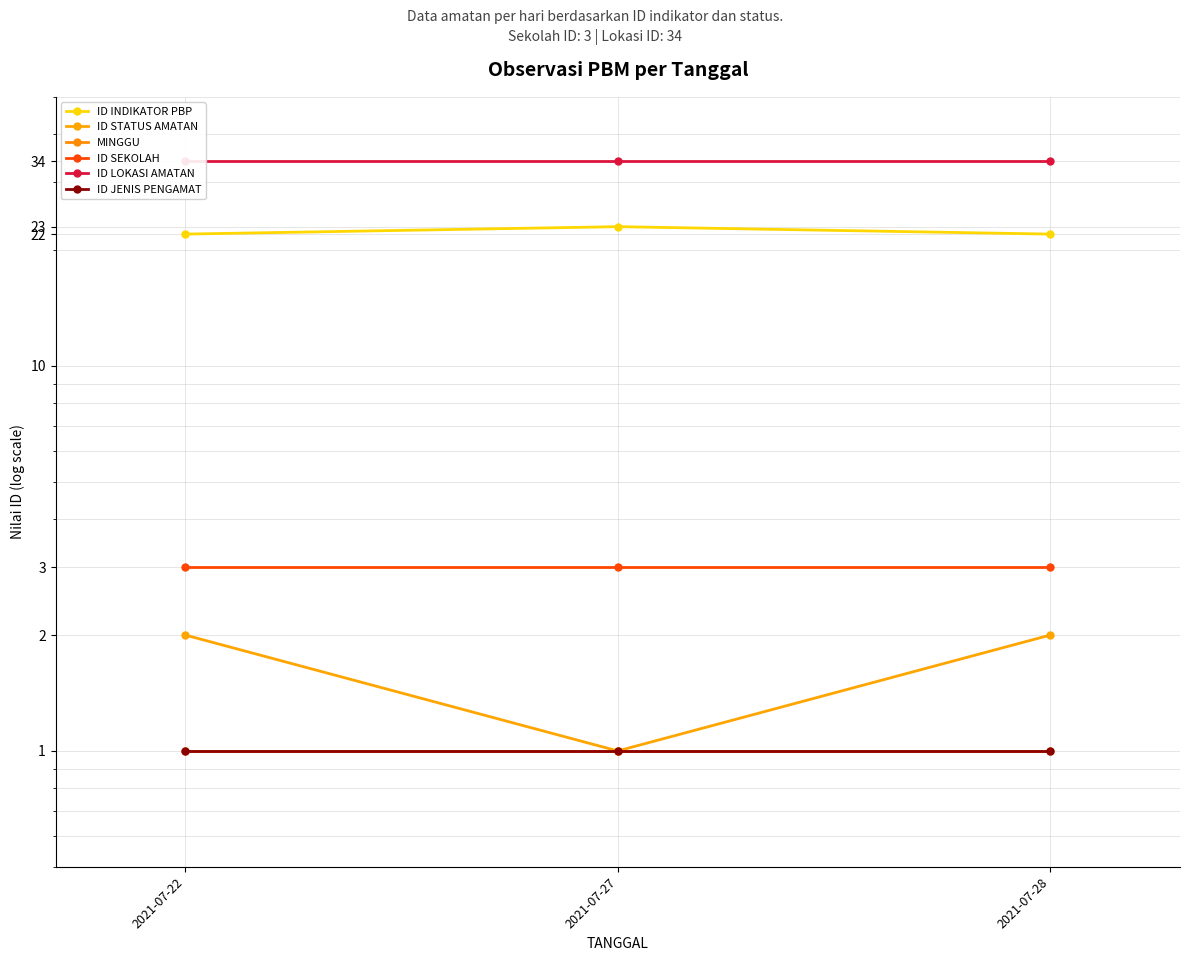

How many lines are shown in the chart?

6